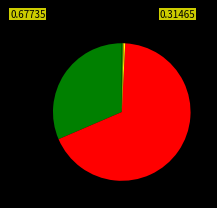

How many segments does this pie chart have?

6